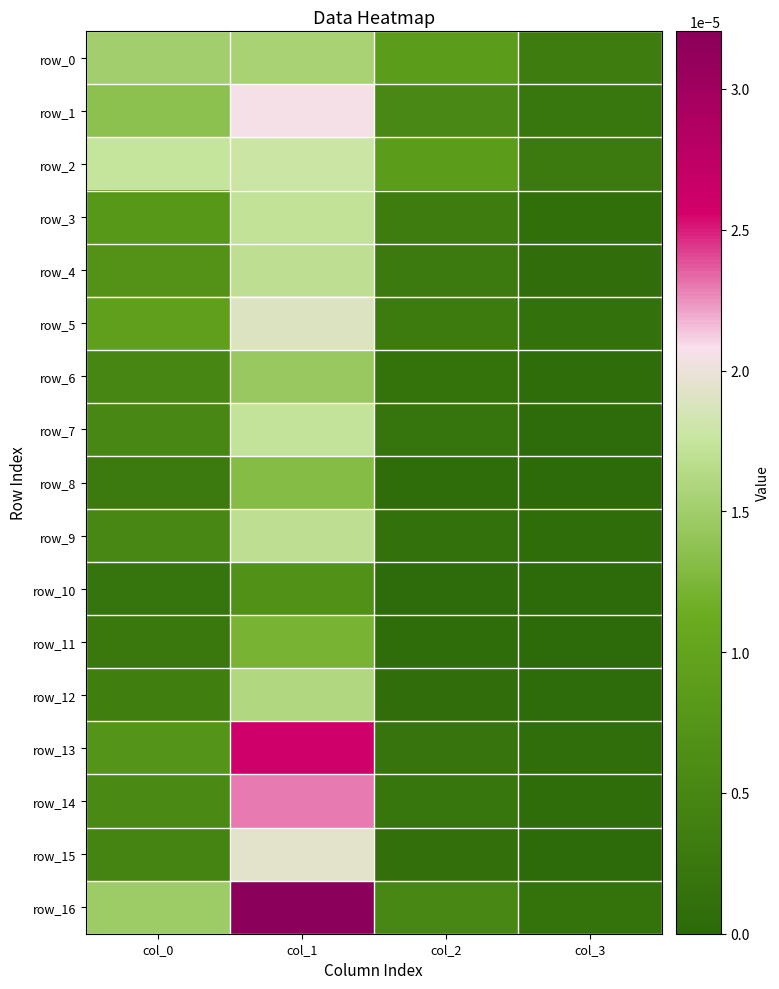

Is the value of row_1 at col_2 greater than the value of row_5 at col_2?

Yes